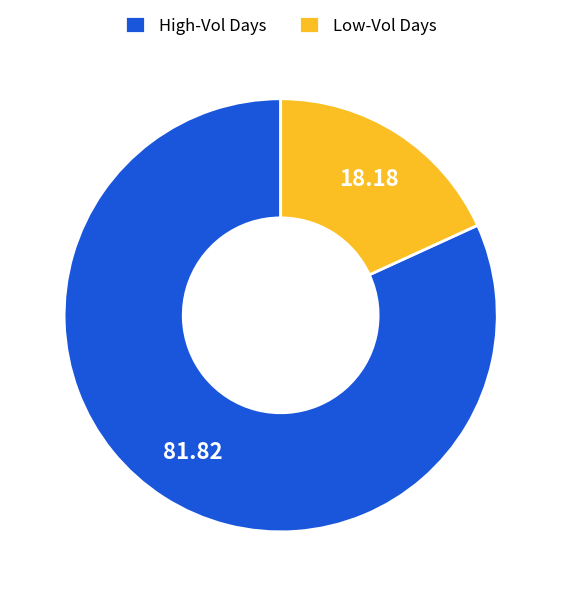

What is the smallest slice in the pie chart?

Low-Vol Days